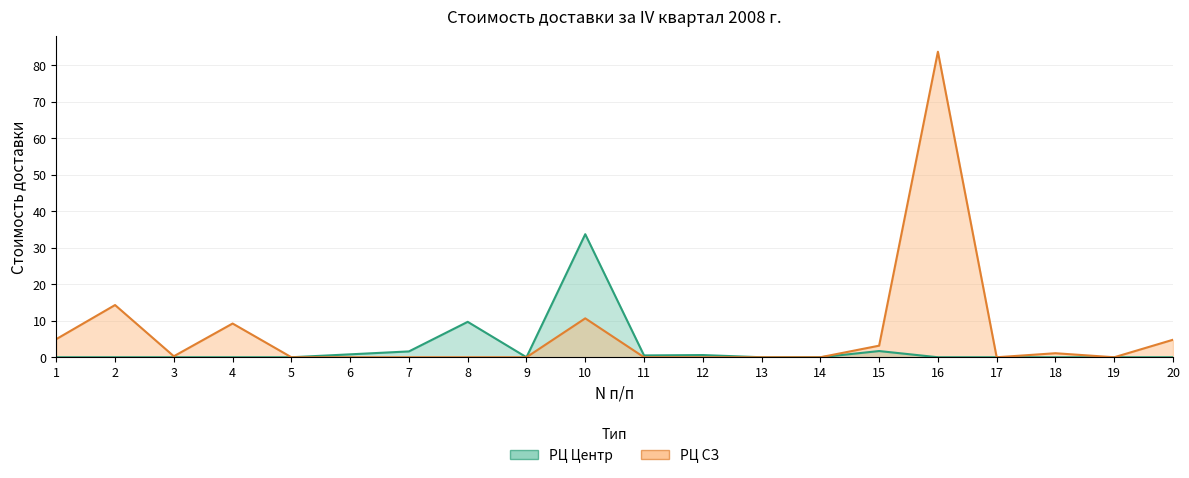

Between 20 and 4, which is larger?

20